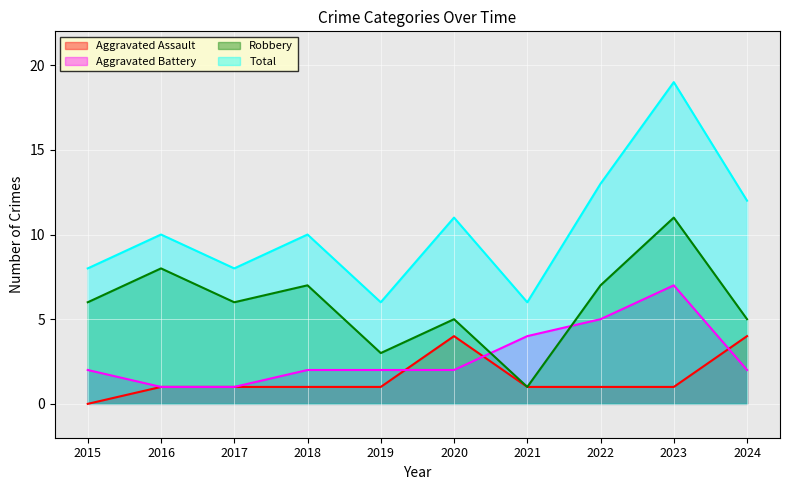

At which category does Robbery reach its first local valley?

2017